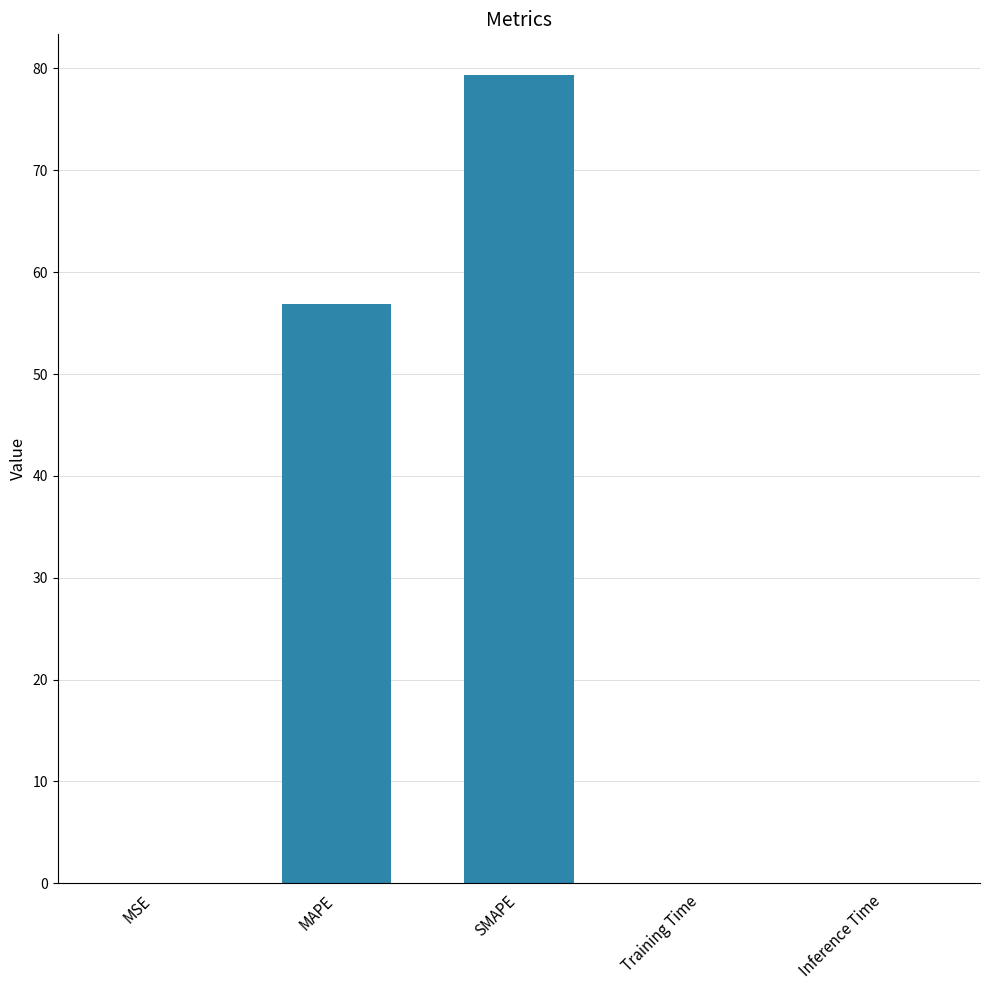

Which category has the highest value across all series?

SMAPE